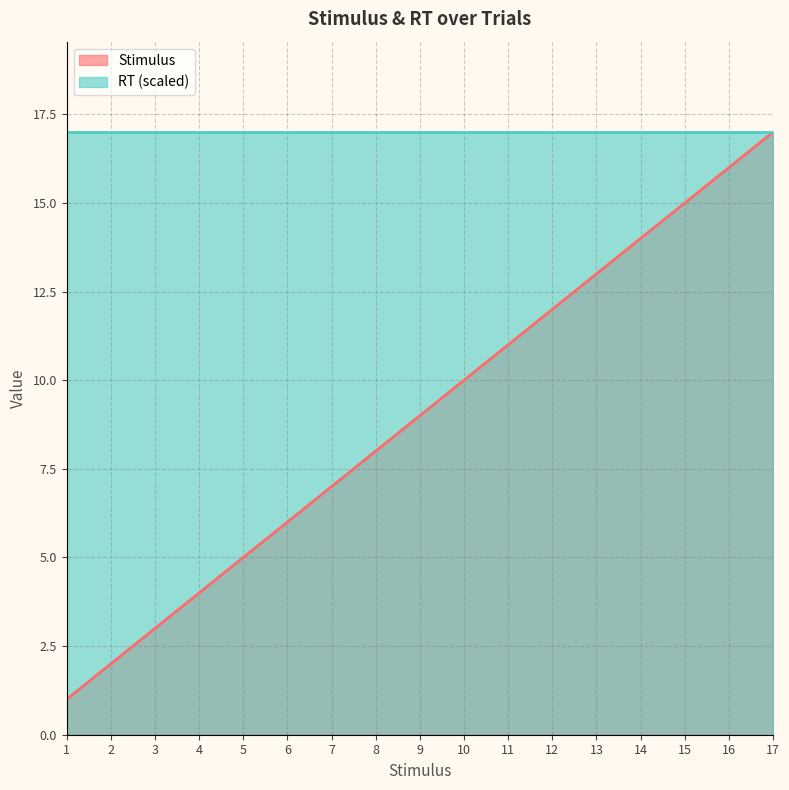

What is the difference between the maximum and minimum values?

16